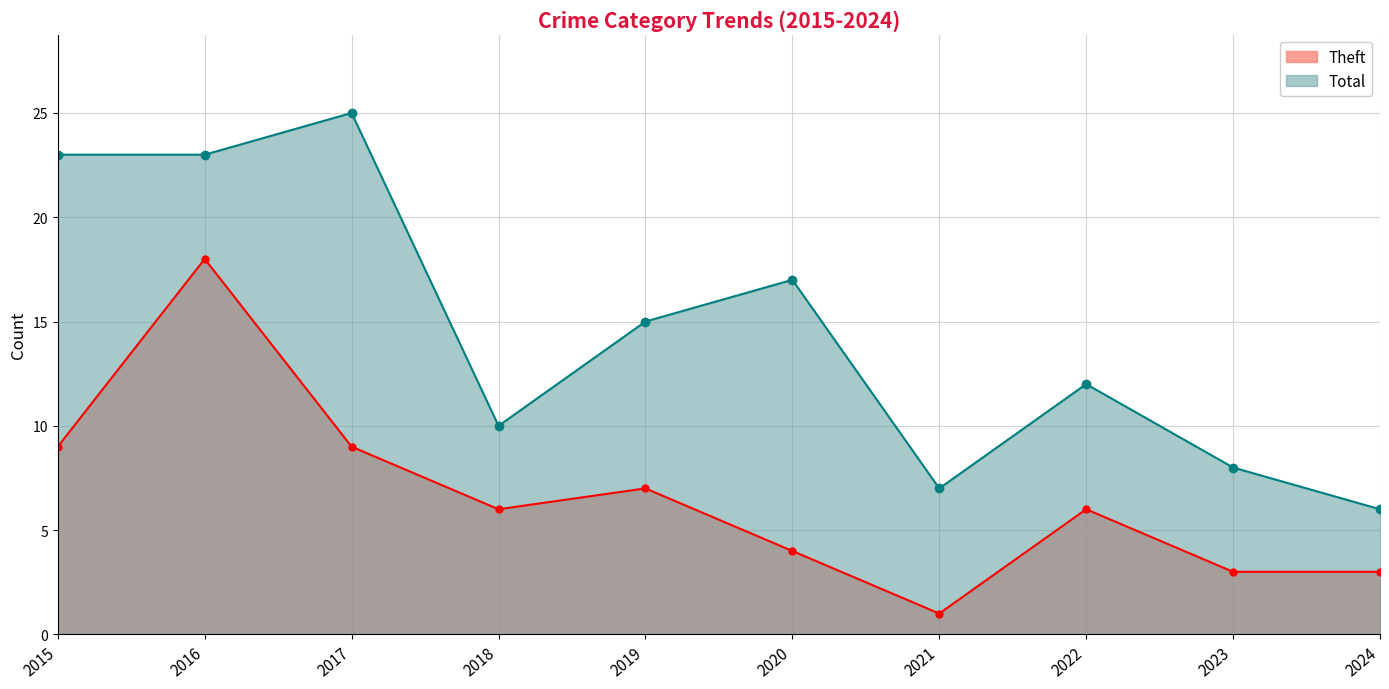

At which label does Theft first exceed 6?

2015